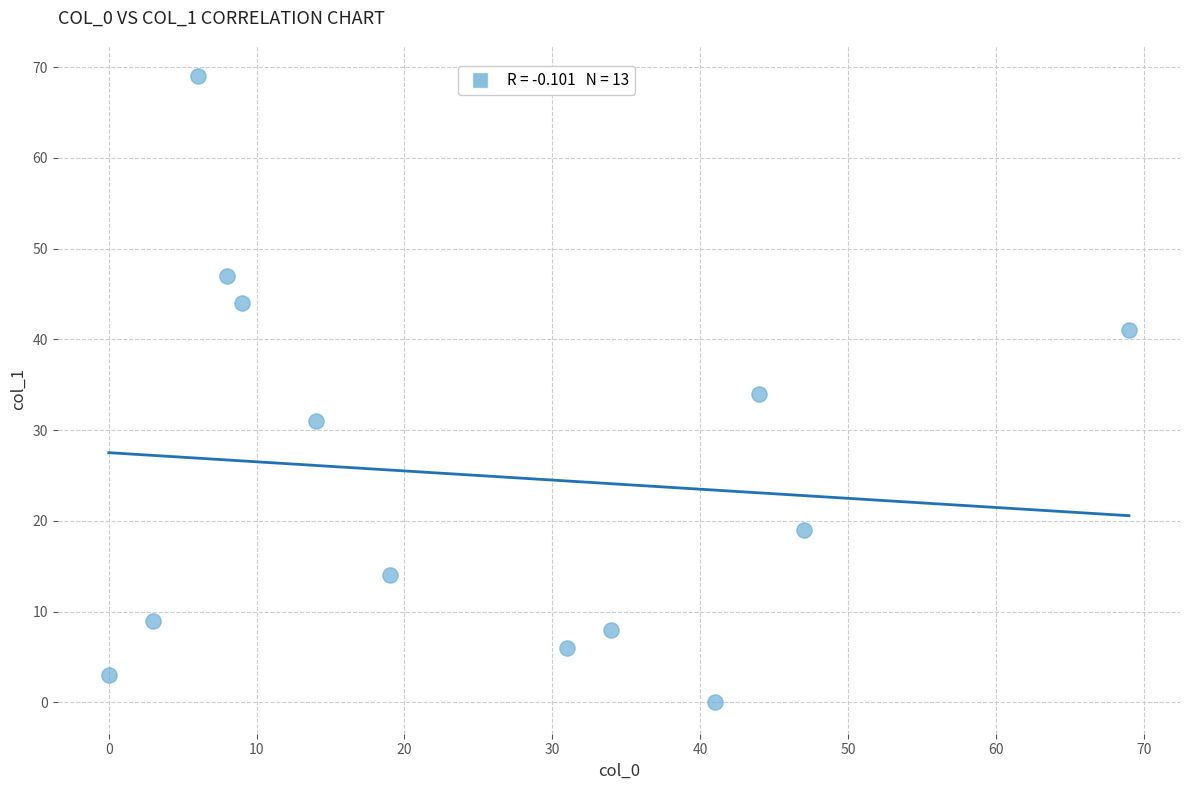

What is the range of Y values (max minus min)?

69